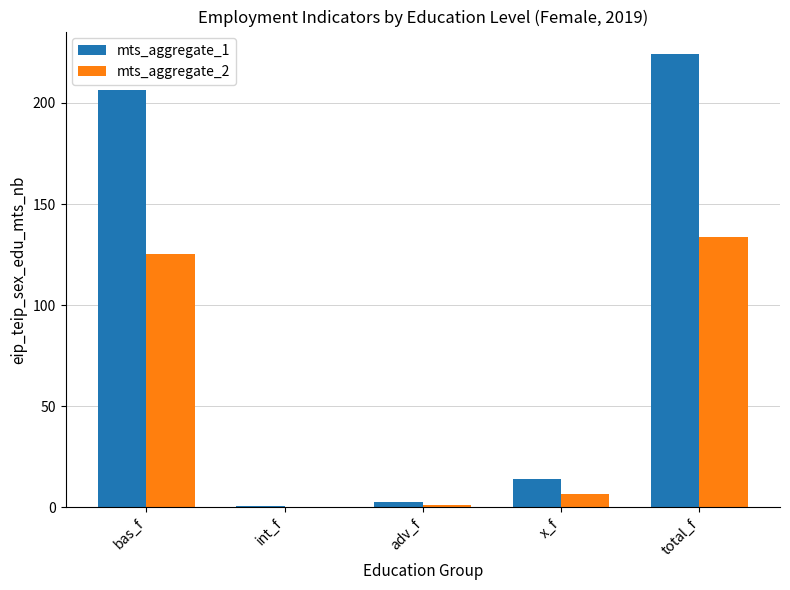

Are the bars grouped side by side (vs. stacked)?

Yes